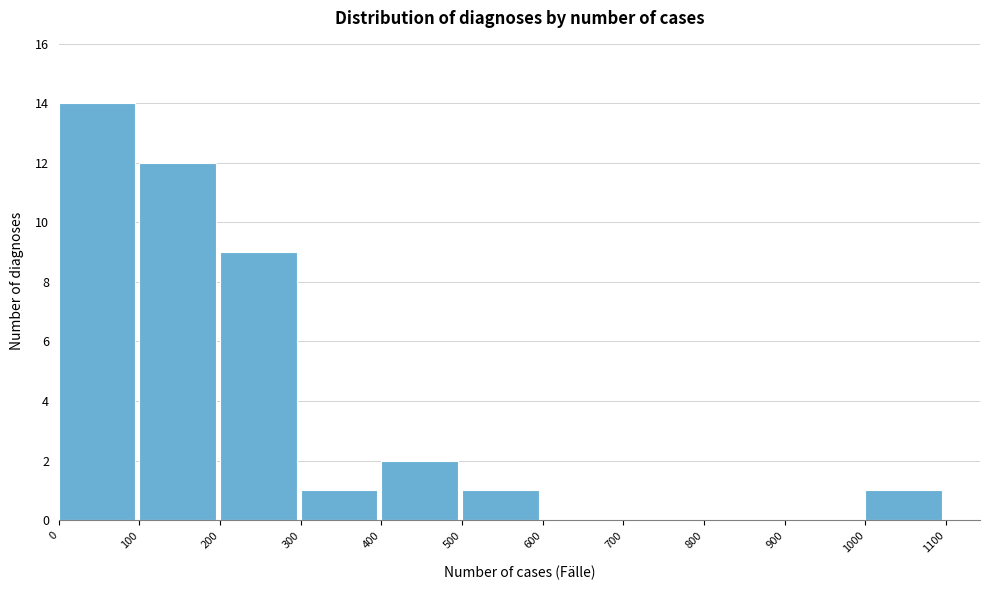

Reading left to right, list every bar in this chart as the range it spans on the x-axis followed by its height. The values are not printed on the chart, so give them approximately, as read against the axis.

0 to 100: 14
100 to 200: 12
200 to 300: 9
300 to 400: 1
400 to 500: 2
500 to 600: 1
600 to 700: 0
700 to 800: 0
800 to 900: 0
900 to 1000: 0
1000 to 1100: 1